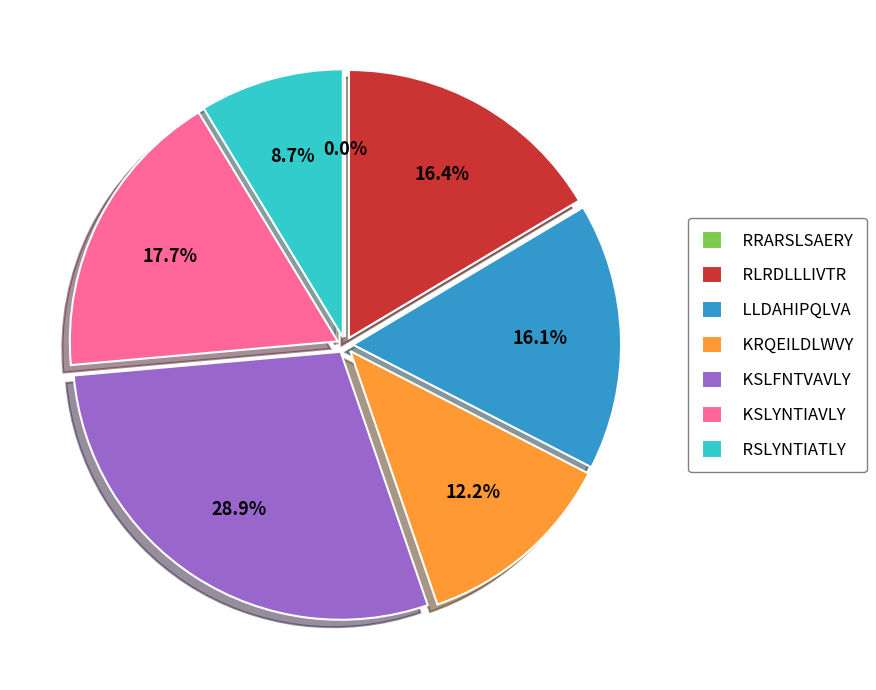

How many segments does this pie chart have?

7